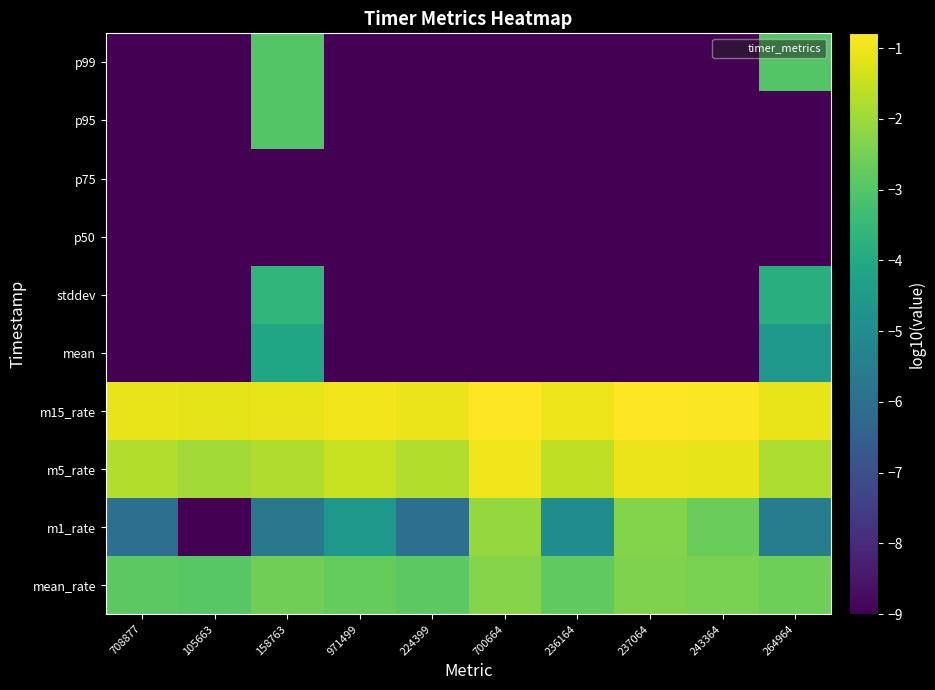

Which has a higher value, 158763 or 224399?

158763